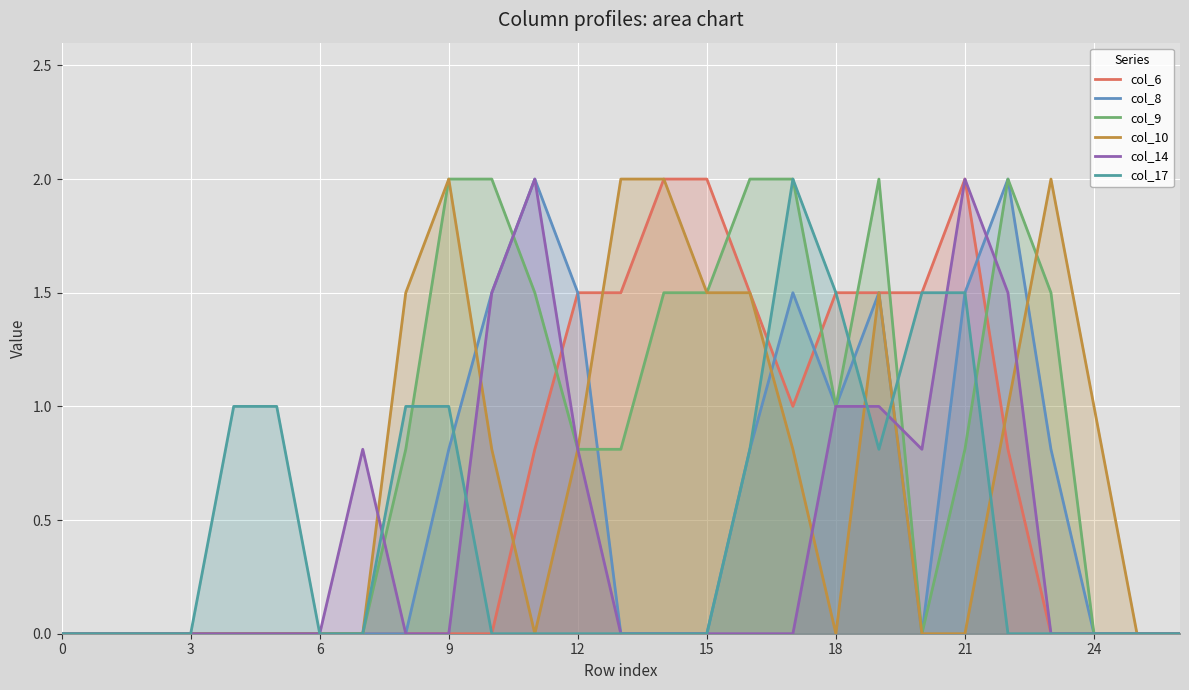

How many lines are shown in the chart?

6